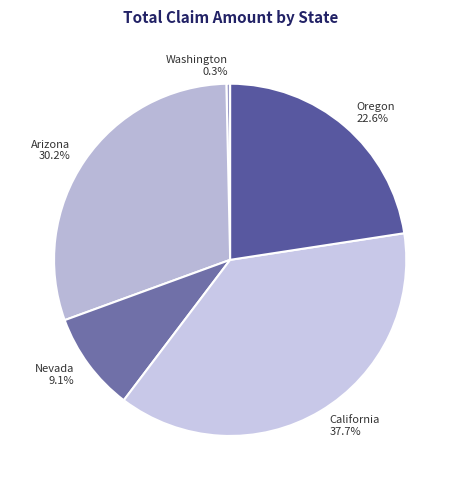

How many slices are in this pie chart?

5